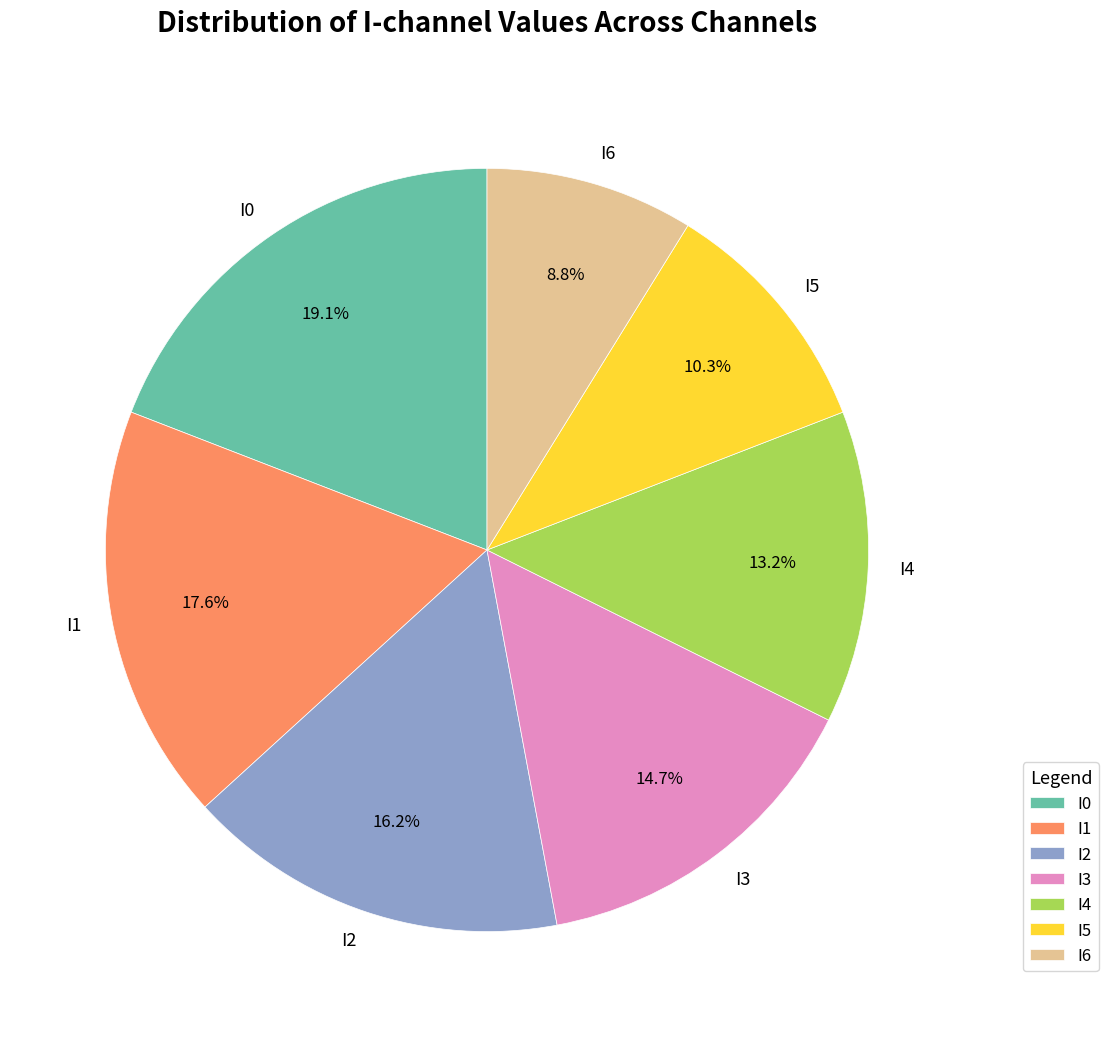

To the nearest percent, what portion does I0 represent?

19%